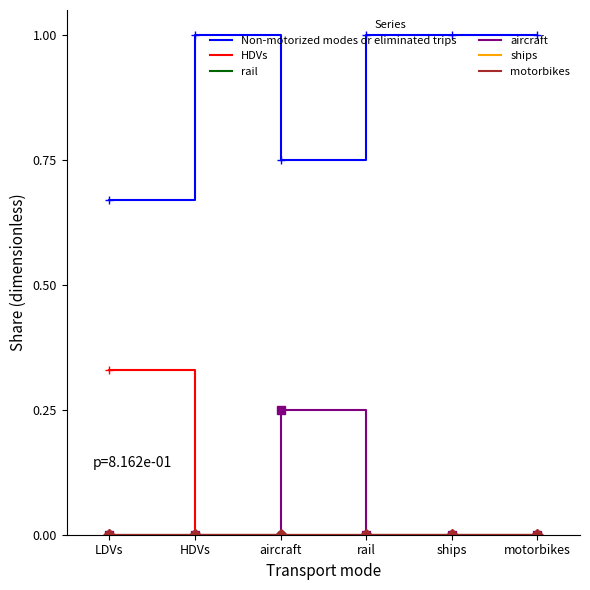

Where is the first local maximum for aircraft?

aircraft